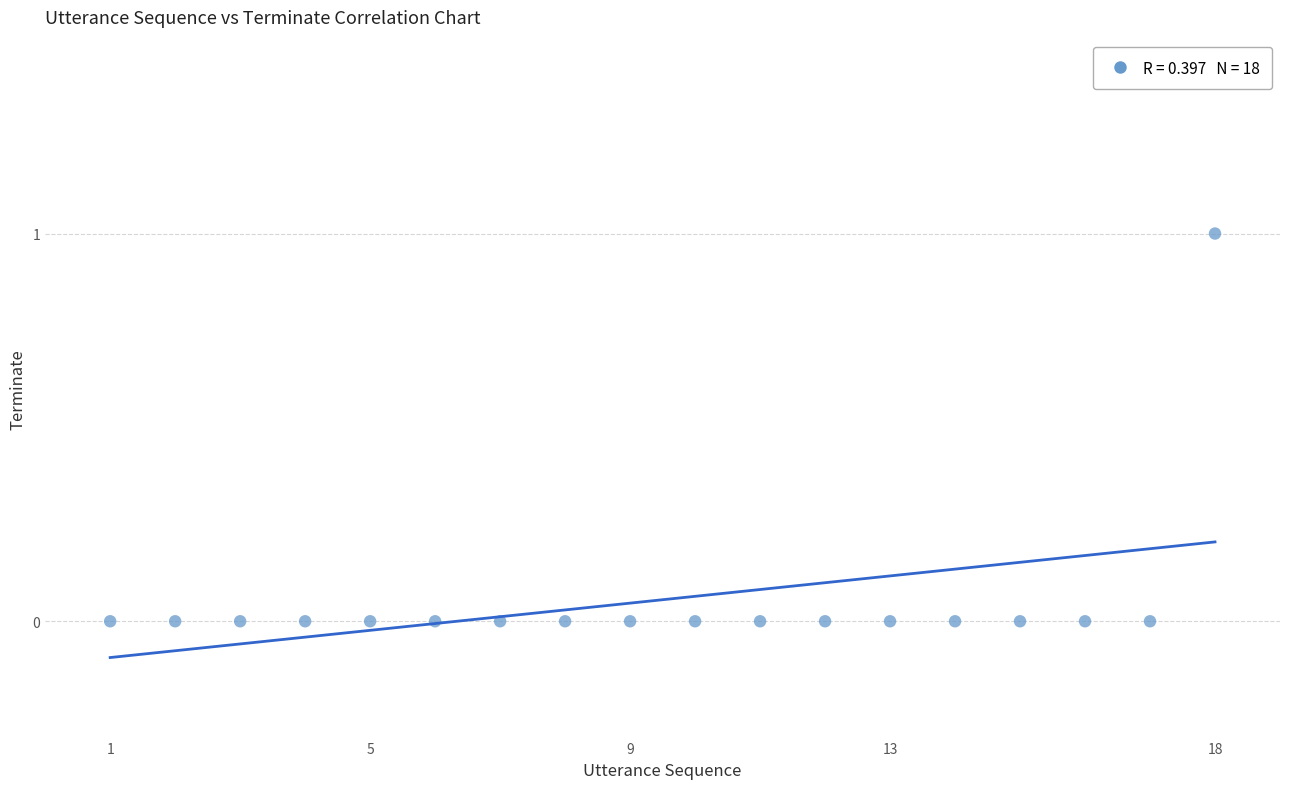

What is the range of X values (max minus min)?

17